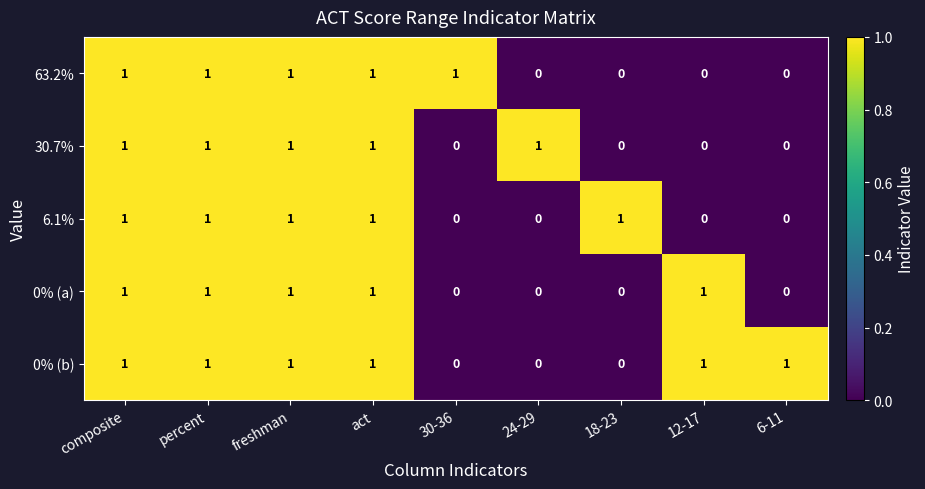

How many values in 30.7% are above zero?

5